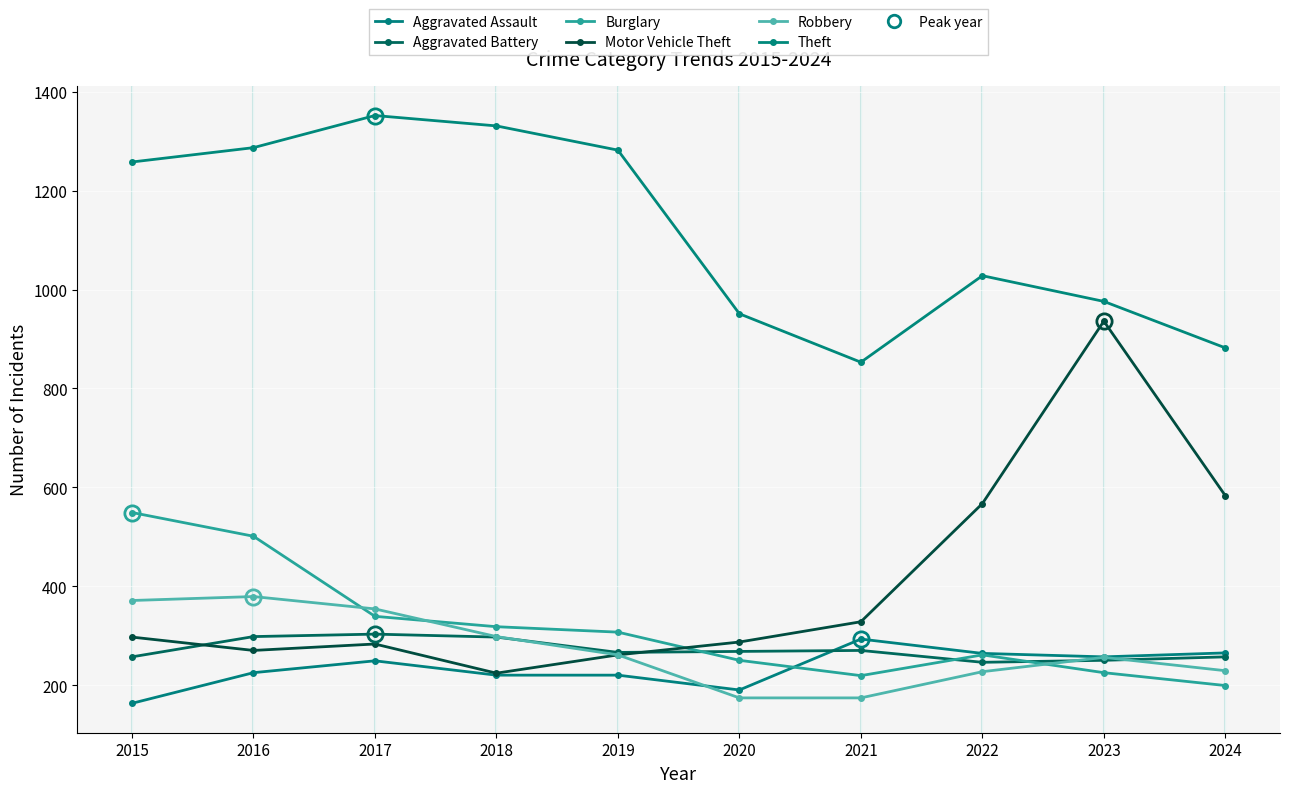

What is the sum of the Robbery values at 2021 and 2023?

430